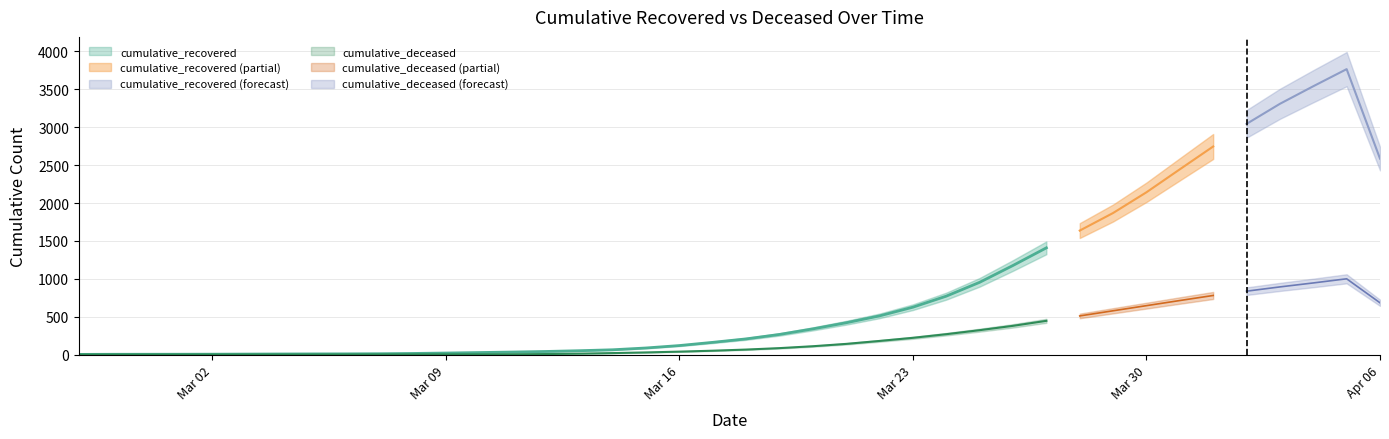

At how many categories does at least one series exceed 3045?

4